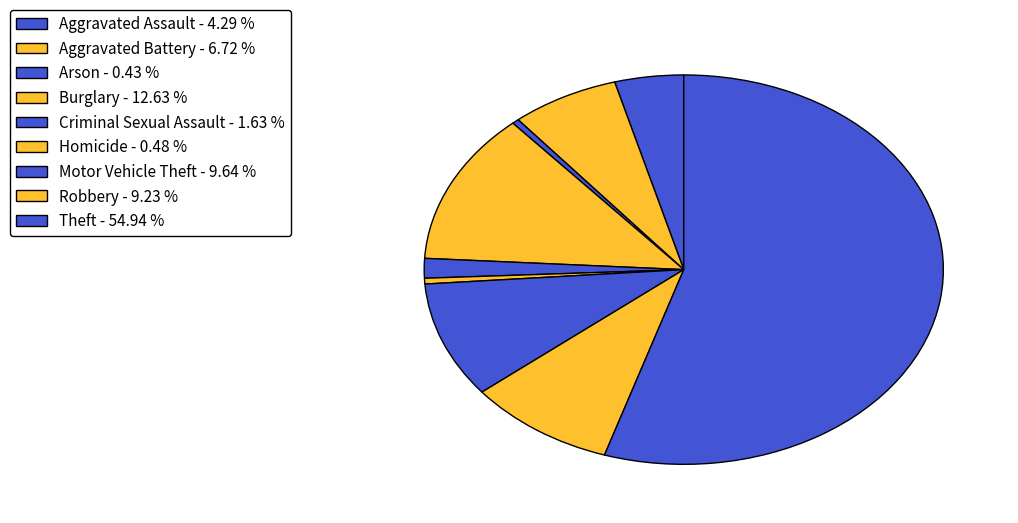

How many segments does this pie chart have?

9